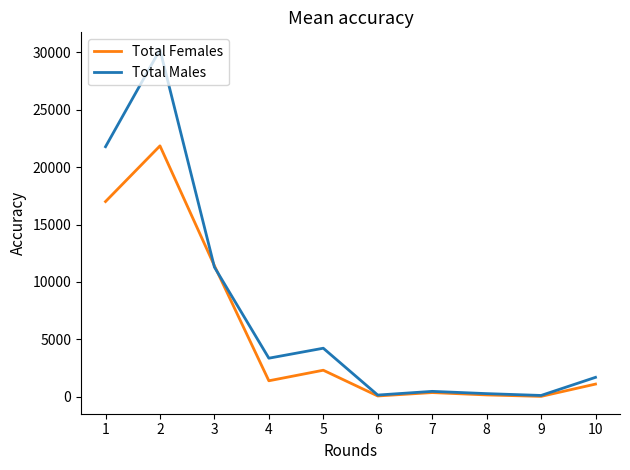

The value of Total Females at 8 is 168. True or false?

True